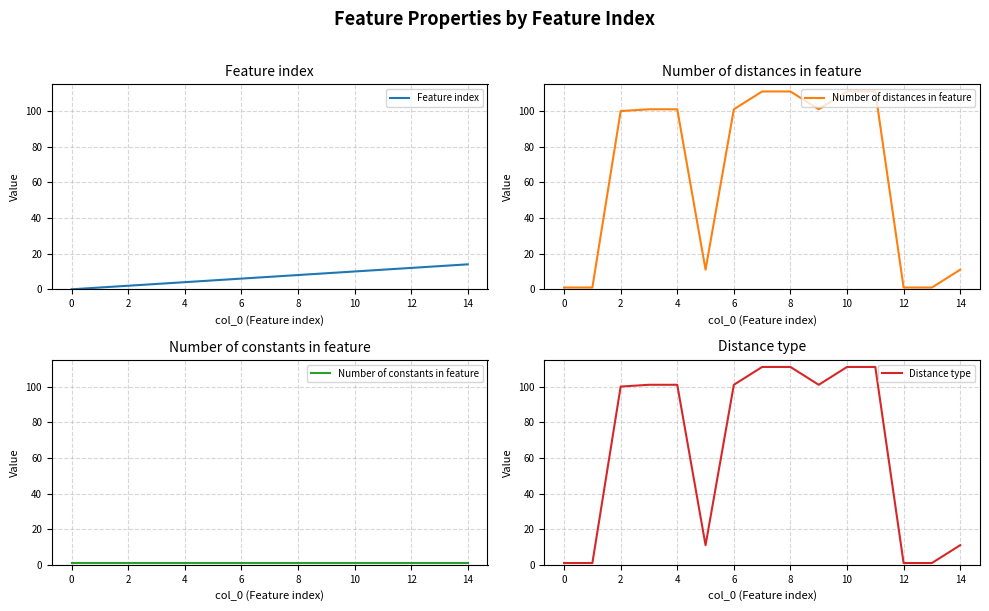

Reading left to right, list all the values displayed in this chart.

Feature index: 0	1	2	3	4	5	6	7	8	9	10	11	12	13	14
Number of distances in feature: 1	1	100	101	101	11	101	111	111	101	111	111	1	1	11
Number of constants in feature: 1	1	1	1	1	1	1	1	1	1	1	1	1	1	1
Distance type: 1	1	100	101	101	11	101	111	111	101	111	111	1	1	11